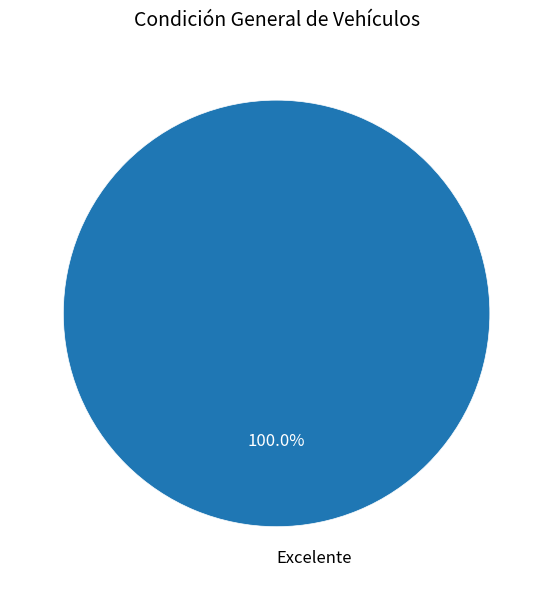

Is there a majority slice in this chart?

Yes